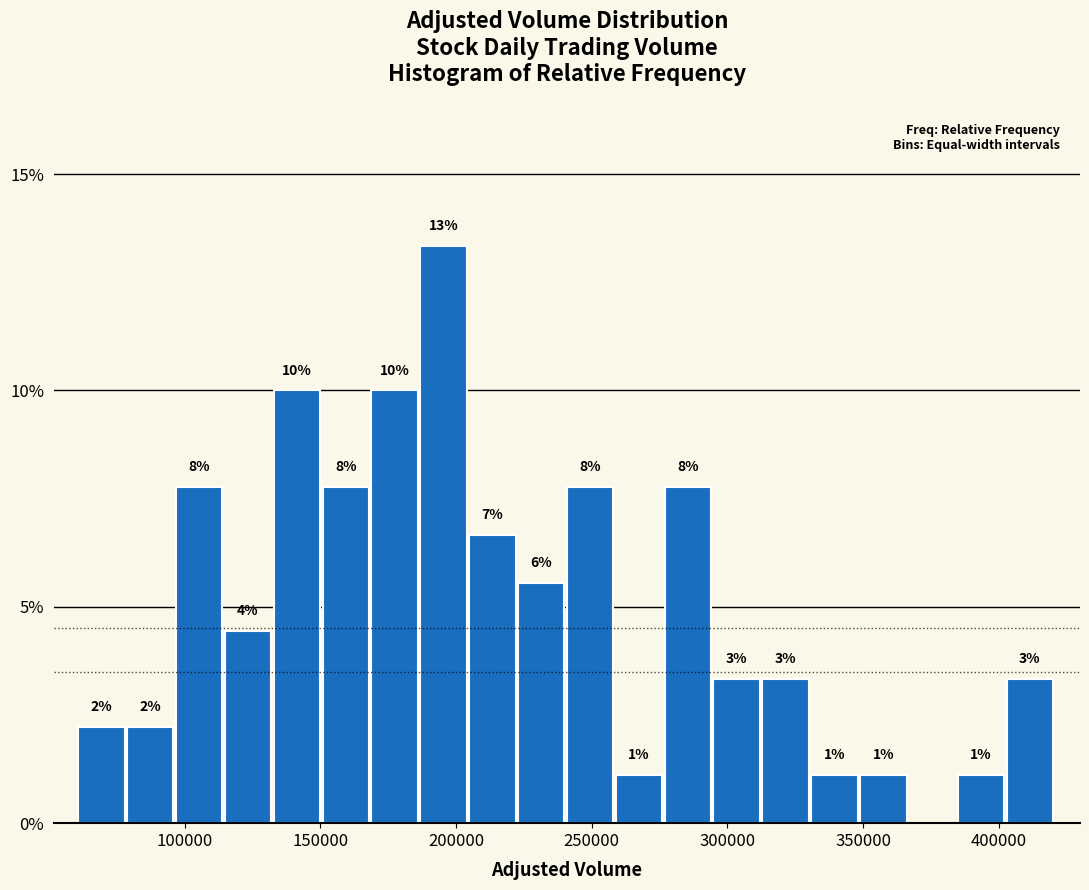

Around what value on the x-axis is the tallest bar? Give the approximate position of its centre, as read against the axis.

195000